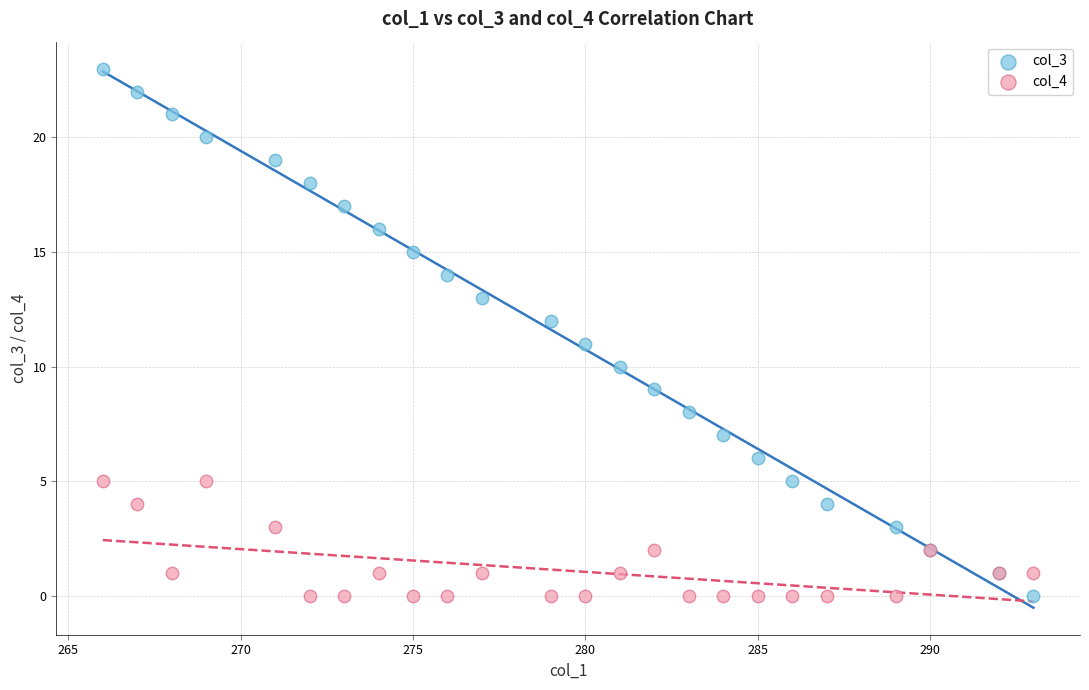

Which series contains the highest Y value?

col_3